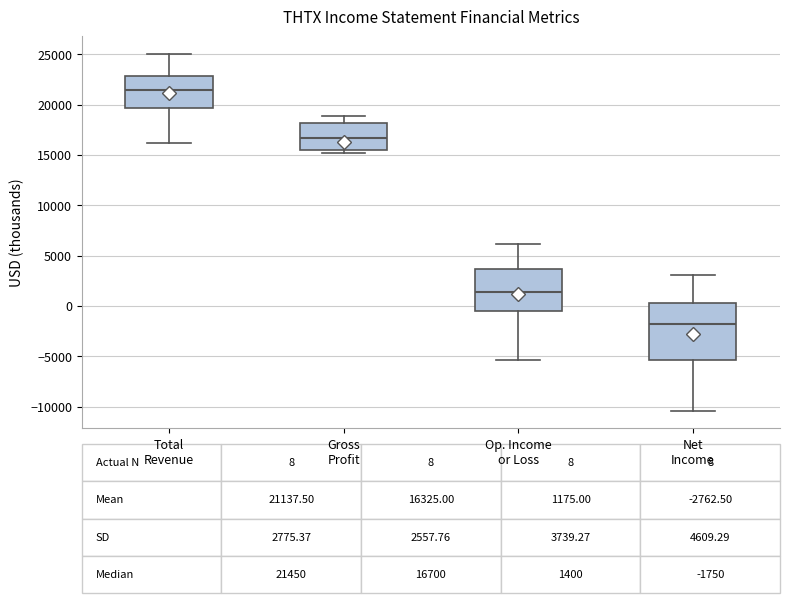

Which box has the lowest median line?

Net Income